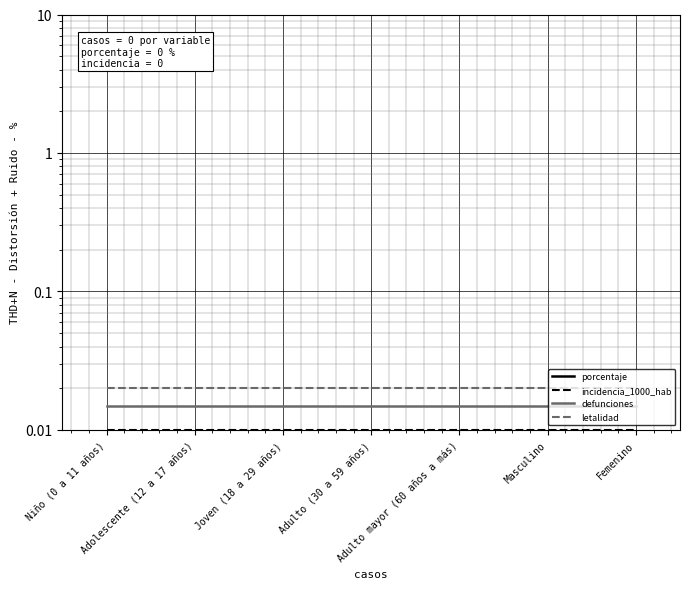

Which series has the largest total across all categories?

letalidad